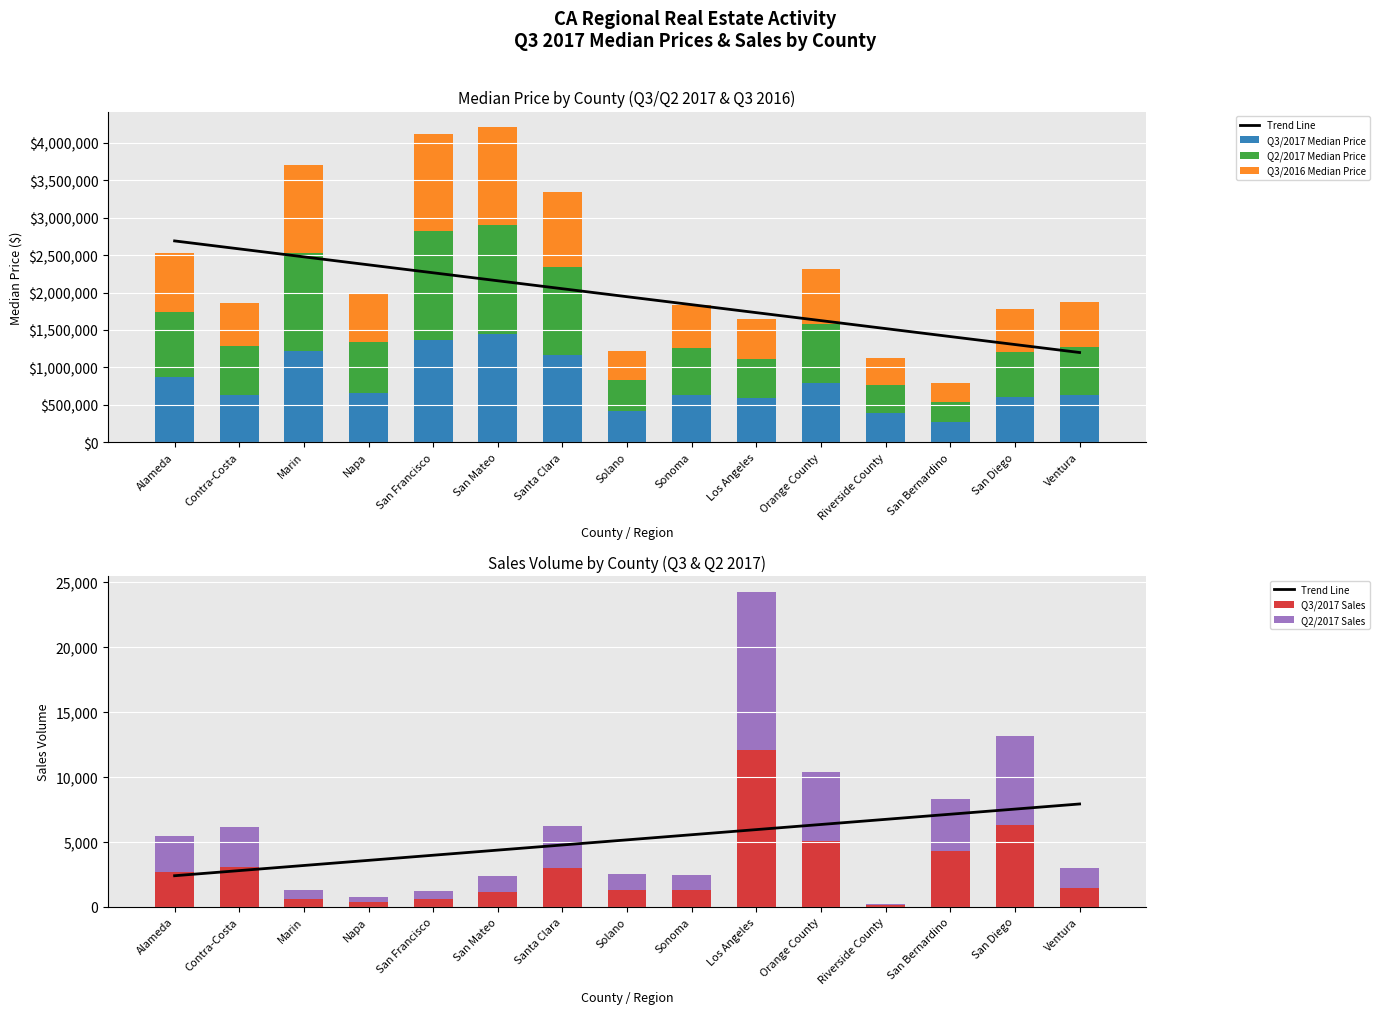

Does the chart contain any negative values?

No